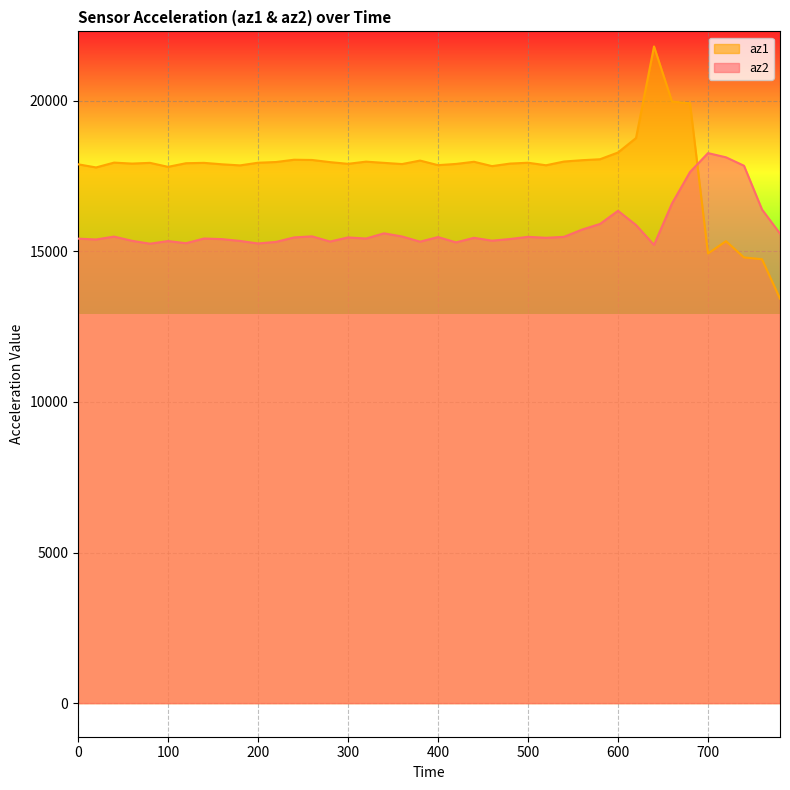

Reading left to right, transcribe all the data shown in this chart.

az2: 0=15420	20=15392	40=15488	60=15348	80=15252	100=15340	120=15268	140=15424	160=15404	180=15344	200=15260	220=15312	240=15460	260=15496	280=15324	300=15460	320=15424	340=15596	360=15492	380=15320	400=15472	420=15296	440=15448	460=15352	480=15408	500=15480	520=15448	540=15480	560=15720	580=15908	600=16344	620=15872	640=15212	660=16588	680=17632	700=18260	720=18120	740=17840	760=16388	780=15588
az1: 0=17888	20=17784	40=17944	60=17912	80=17936	100=17804	120=17924	140=17936	160=17888	180=17852	200=17940	220=17964	240=18040	260=18032	280=17960	300=17904	320=17976	340=17936	360=17896	380=18012	400=17860	420=17900	440=17972	460=17828	480=17912	500=17940	520=17856	540=17980	560=18024	580=18056	600=18280	620=18760	640=21800	660=19972	680=19912	700=14928	720=15336	740=14796	760=14736	780=13428